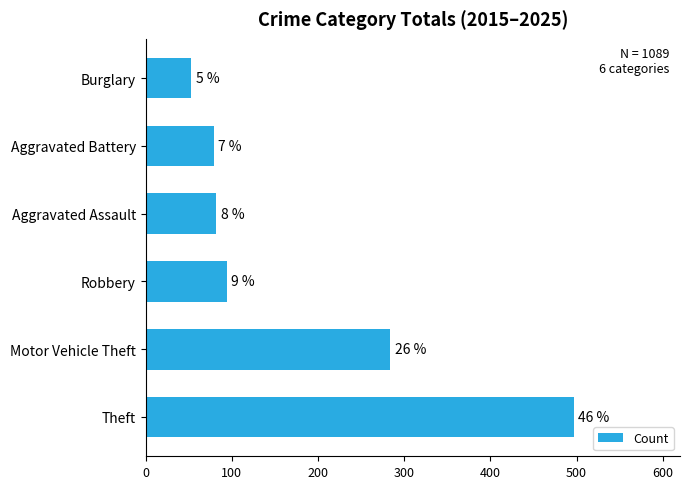

How many bars are there in total?

6